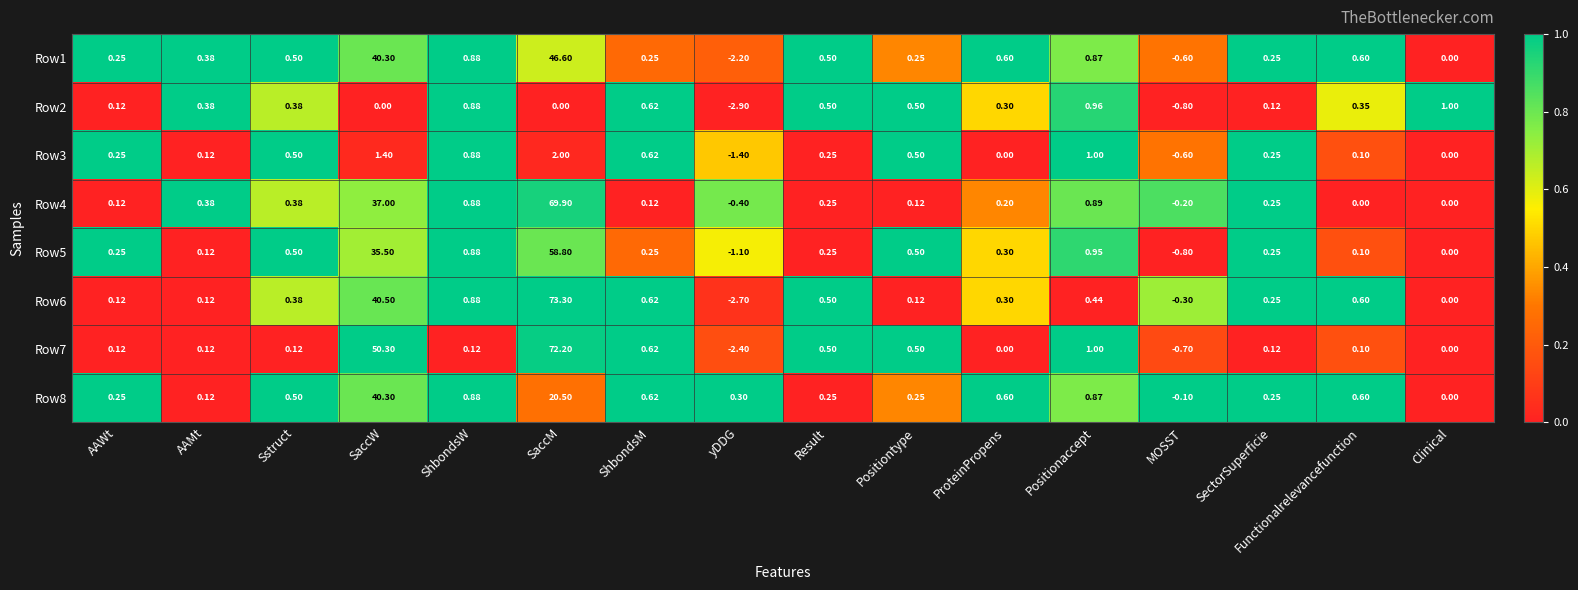

At which label is Row4 closest to 34?

SaccW